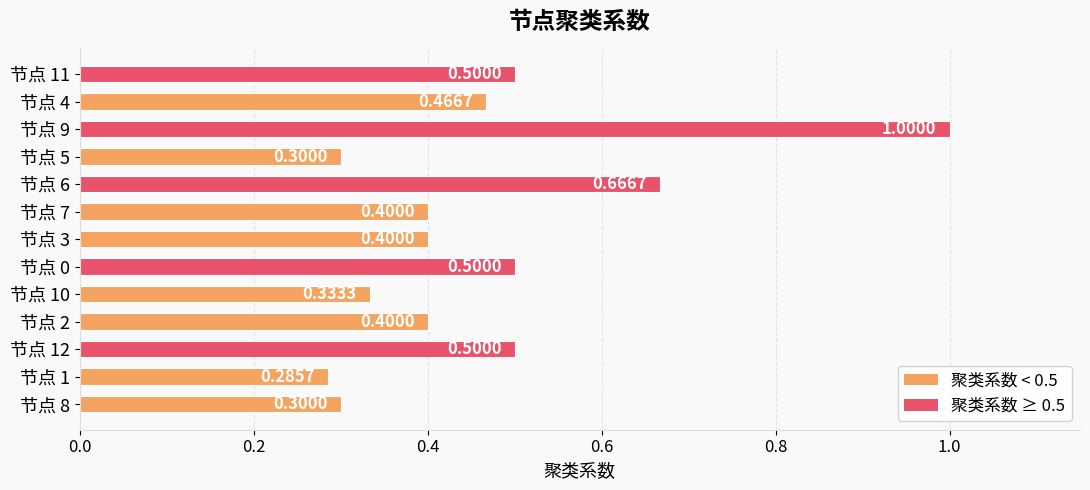

Between 节点 11 and 节点 2, which is larger?

节点 11